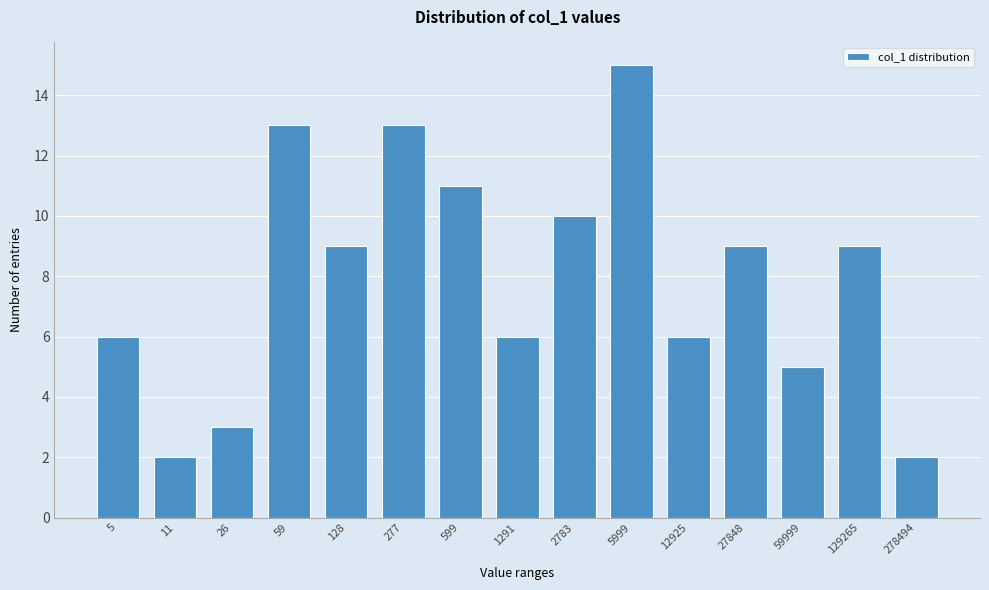

Reading right to left, what are all the values shown in this chart?

2	9	5	9	6	15	10	6	11	13	9	13	3	2	6